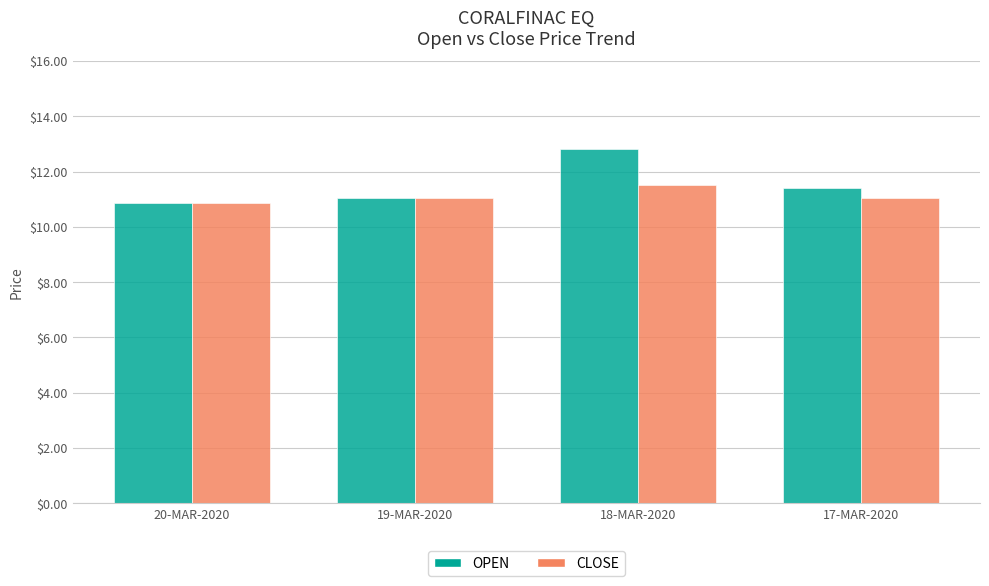

How many groups of bars are there?

4